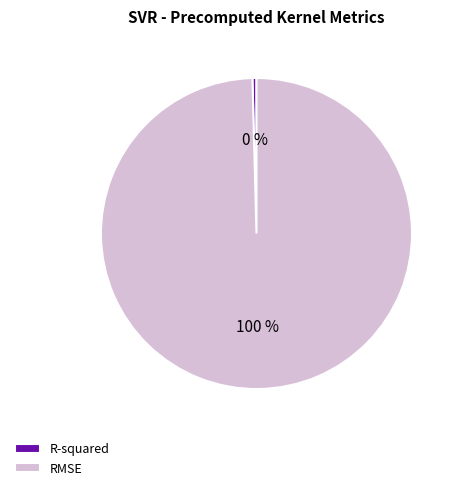

How many slices are in this pie chart?

2